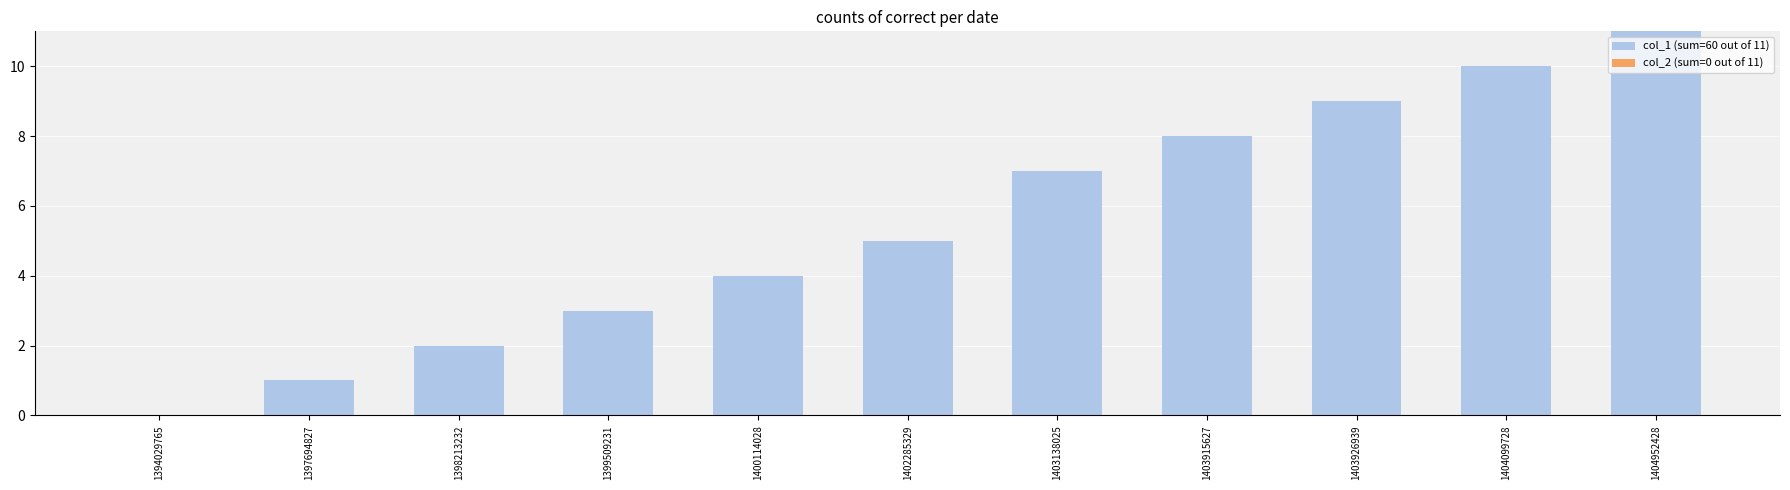

Are the bars horizontal?

No